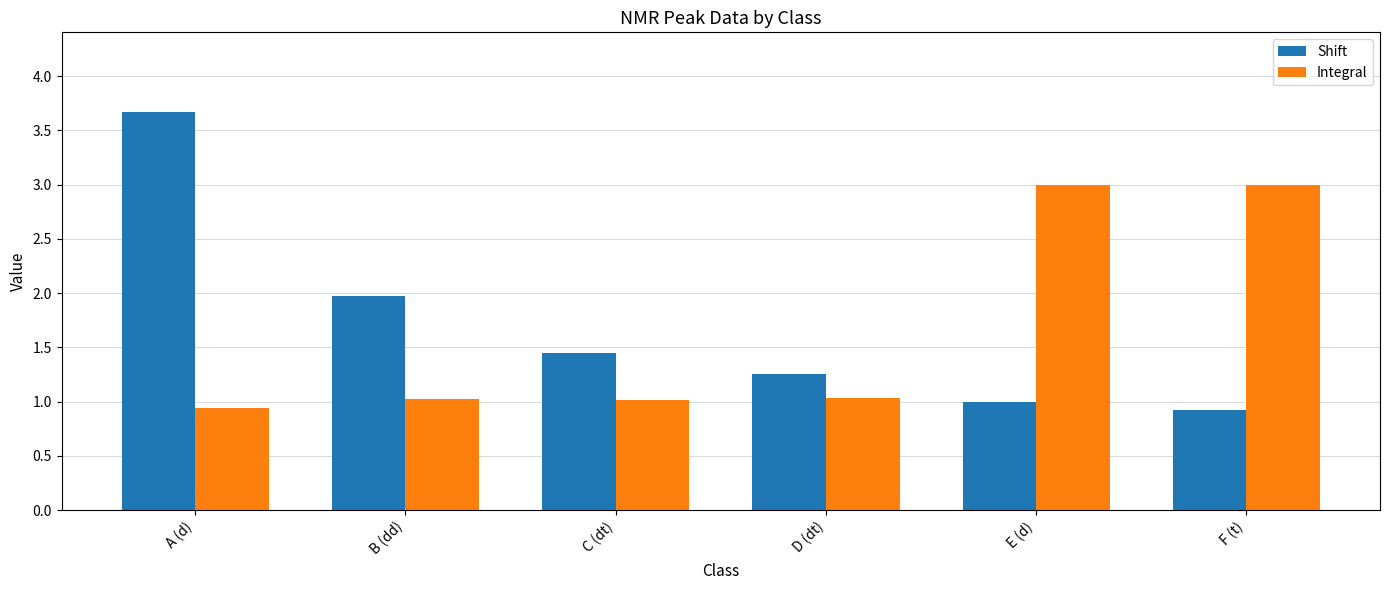

How many data points does each series have?

6